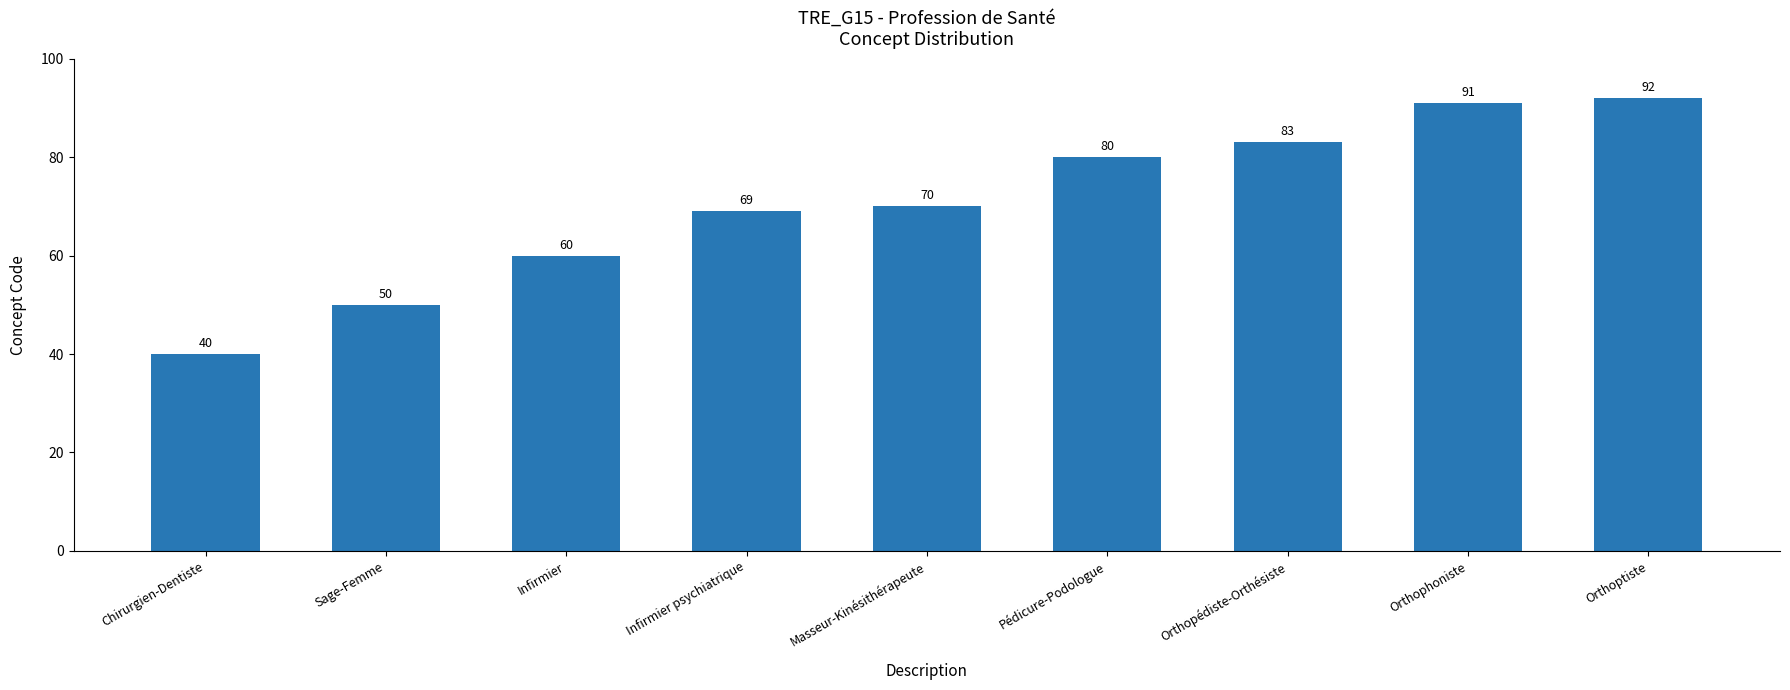

List the labels in order of value, smallest first.

Chirurgien-Dentiste, Sage-Femme, Infirmier, Infirmier psychiatrique, Masseur-Kinésithérapeute, Pédicure-Podologue, Orthopédiste-Orthésiste, Orthophoniste, Orthoptiste